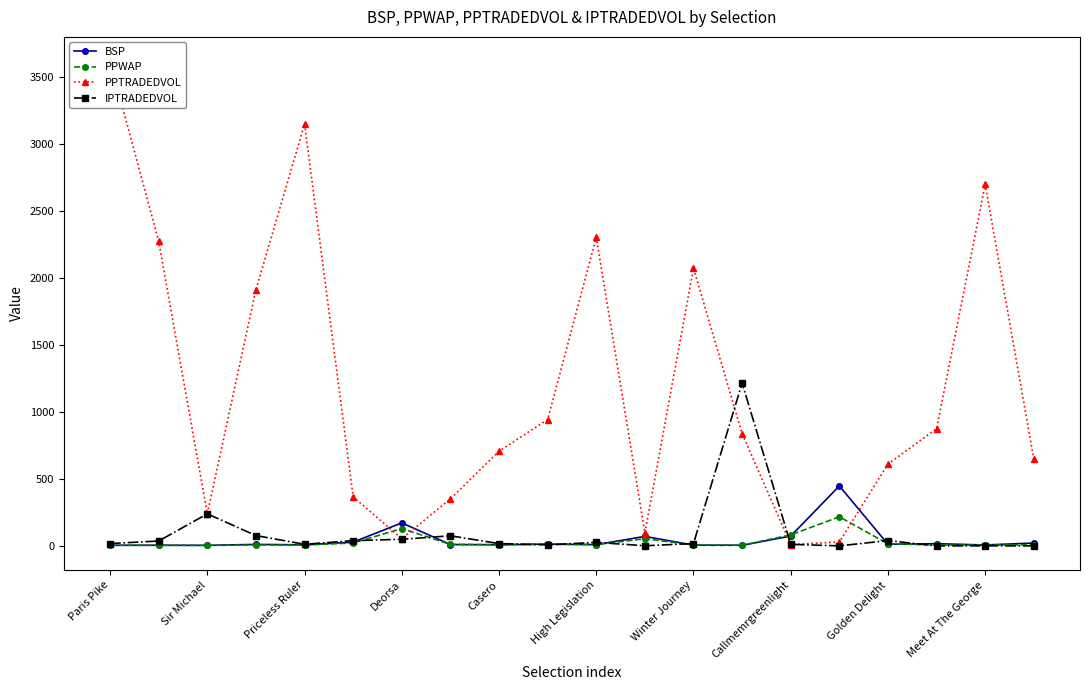

Does the chart display data point markers on the line(s)?

Yes